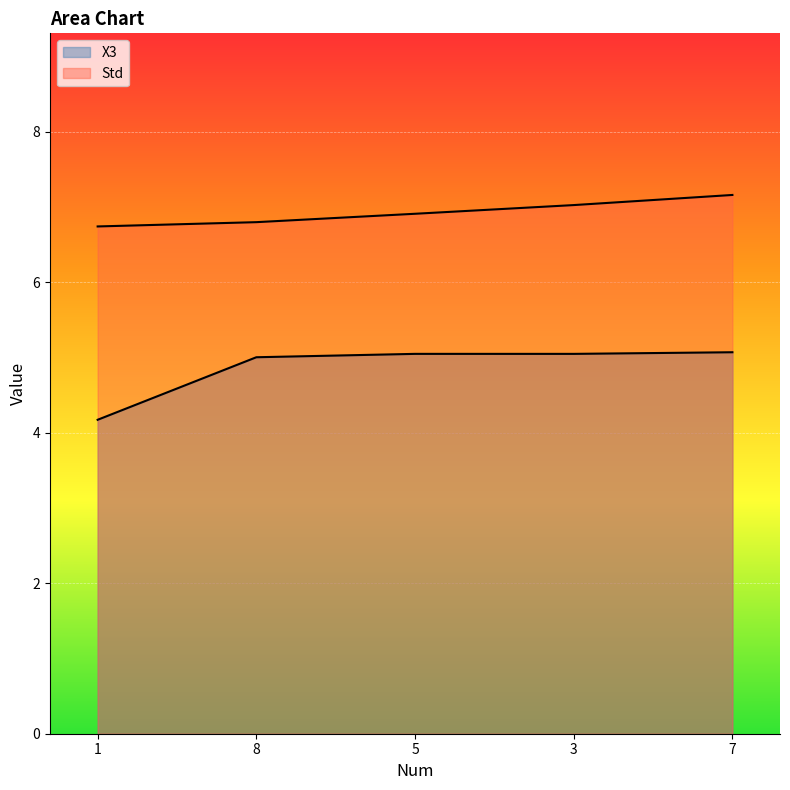

True or false: Std has more than 1 points higher than both neighbors.

False